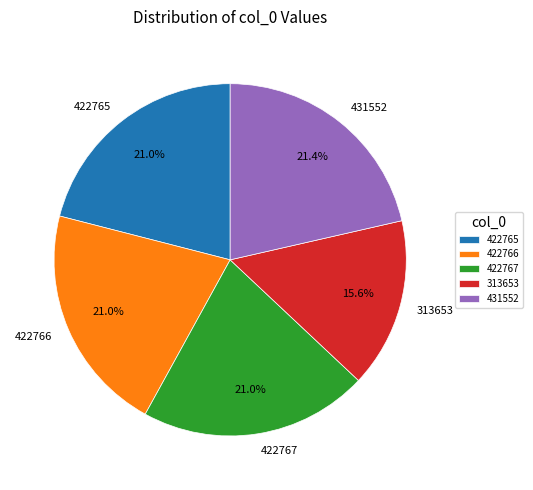

To the nearest percent, what portion does 422766 represent?

21%